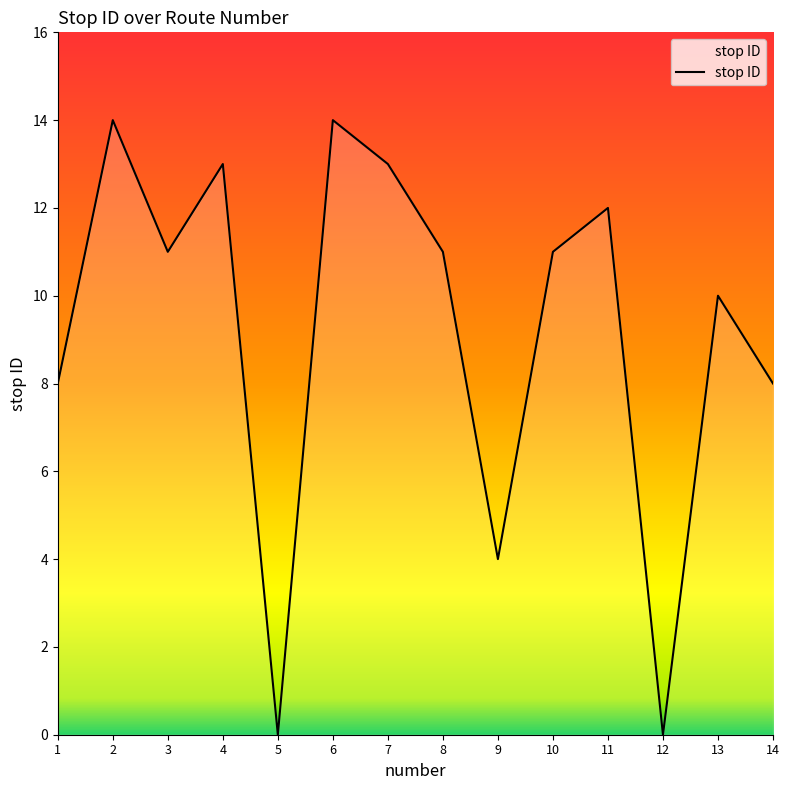

At which label does the data first exceed 11?

2